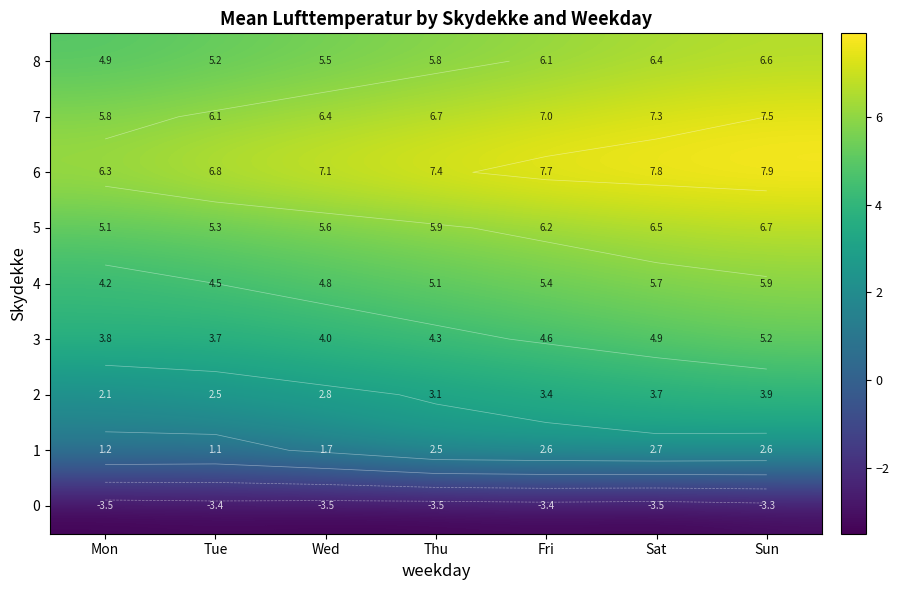

What is the maximum value shown in the chart?

7.9